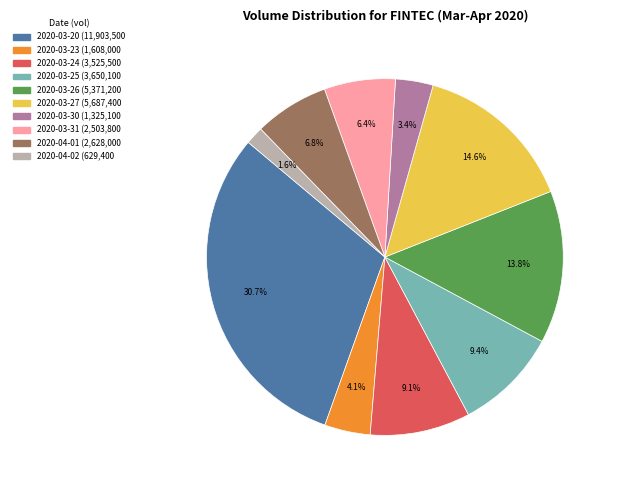

What percentage is NOT represented by 2020-03-26?

86.2%